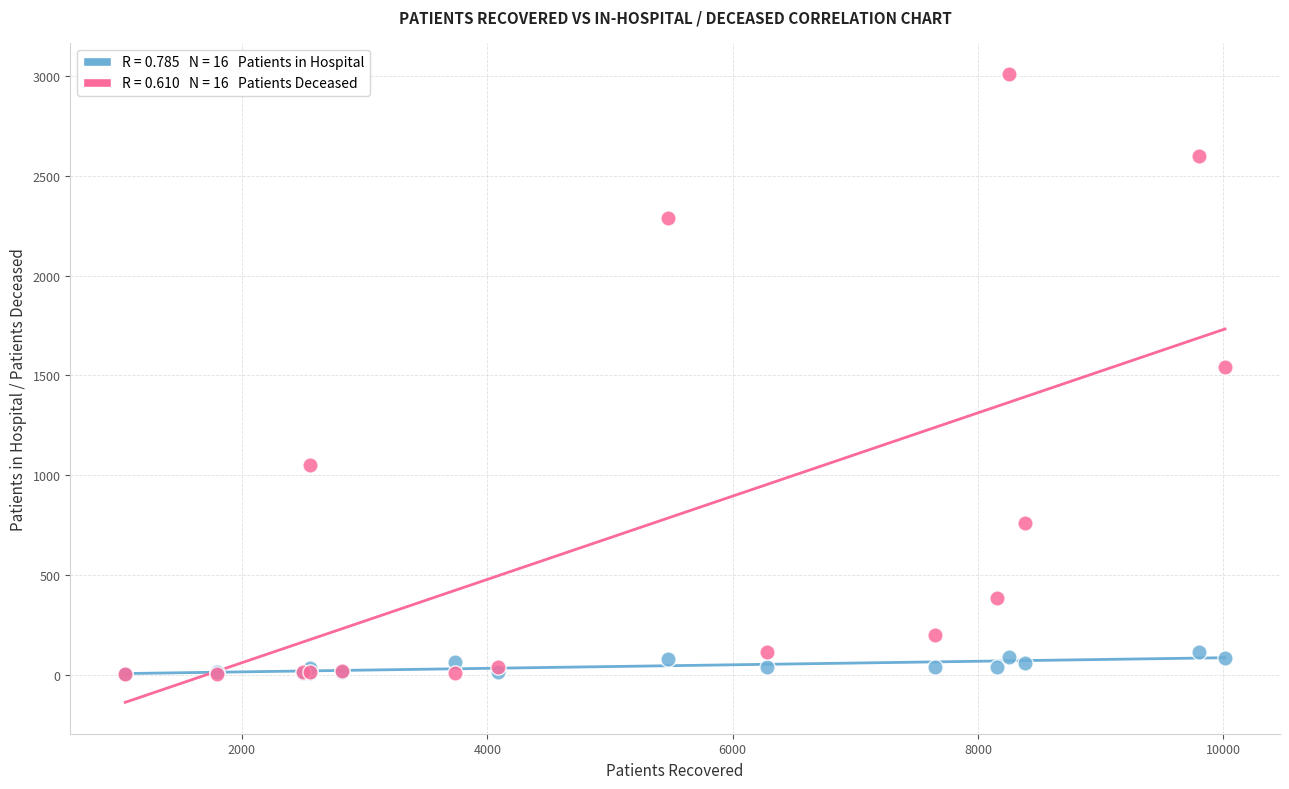

Across all series, what Y value is closest to 1505?

1541